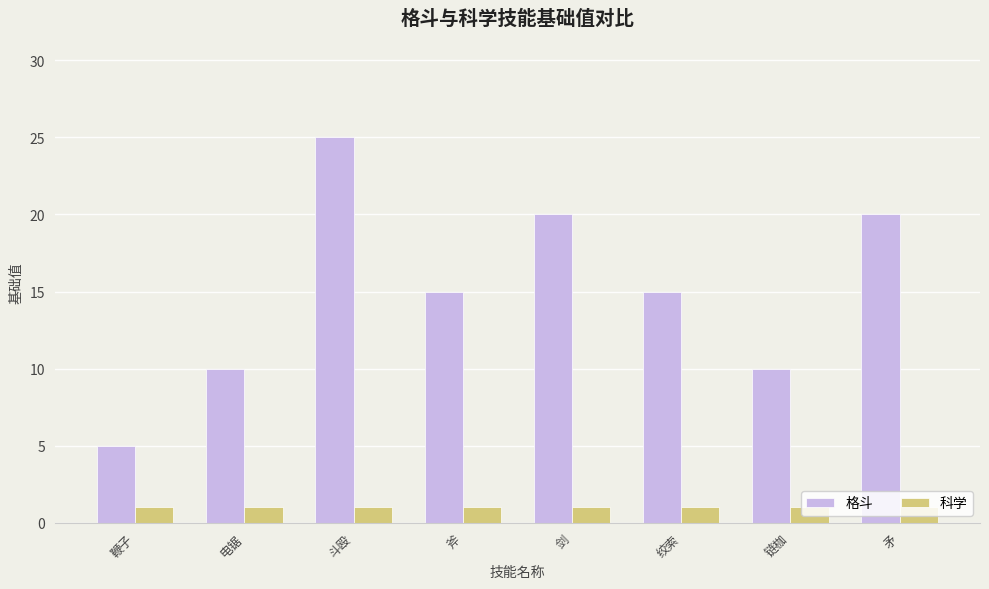

What are all the series names shown in the legend?

格斗, 科学